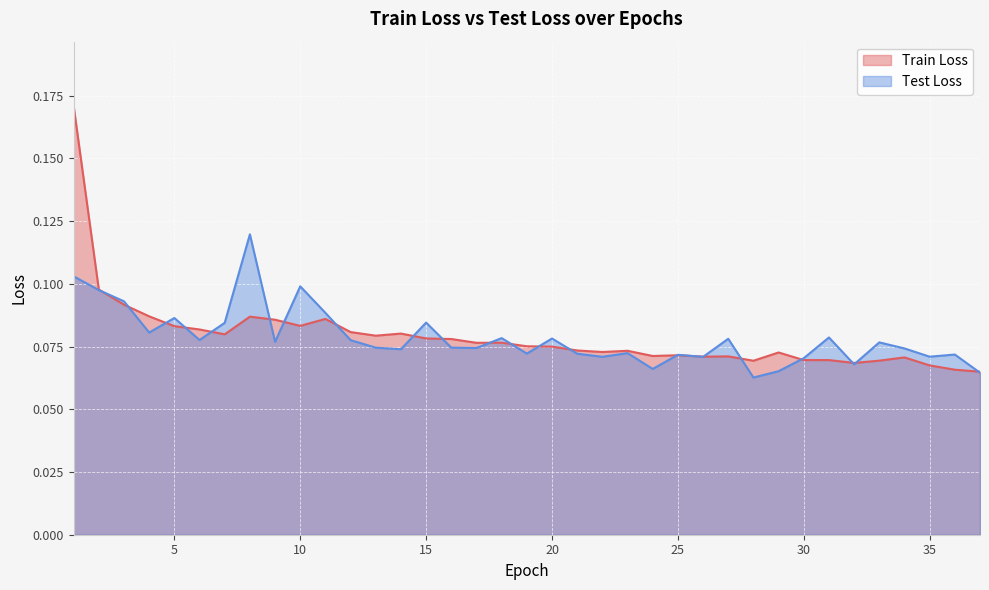

Between which two adjacent categories do Train Loss and Test Loss first intersect?

2 and 3